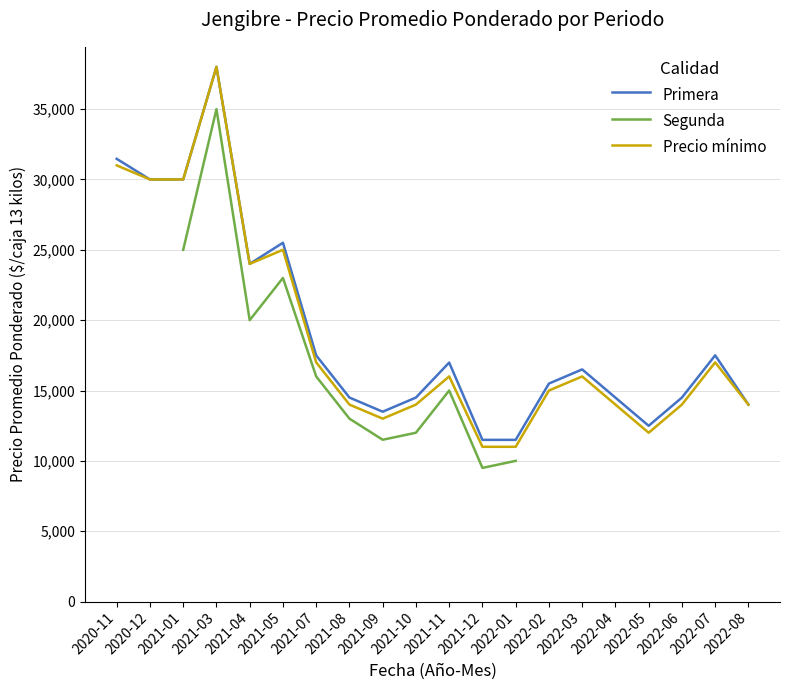

The value of Primera at 2022-07 is 17500. True or false?

True